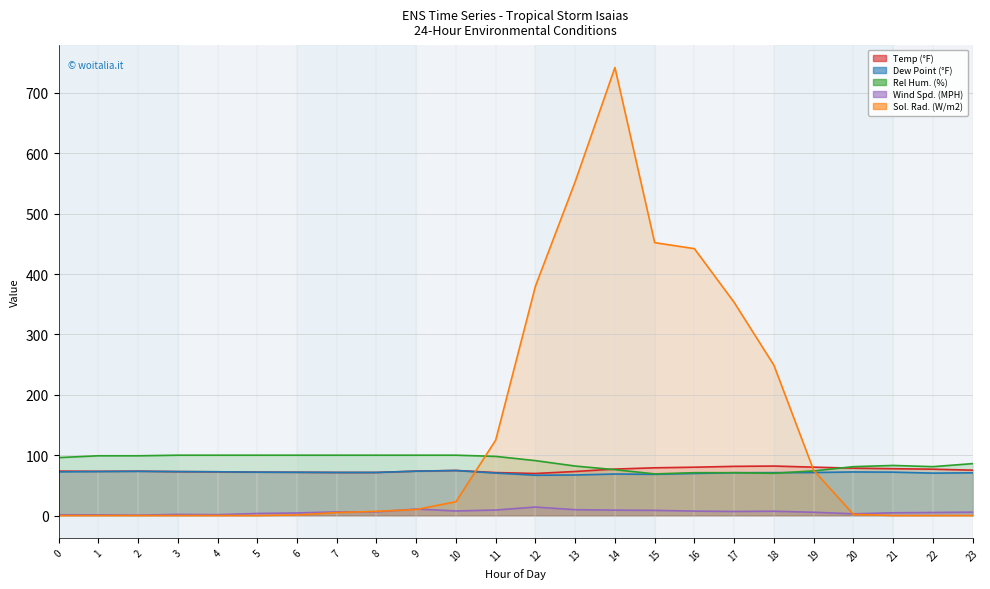

Which category has the lowest value in the Temp (°F) series?

12